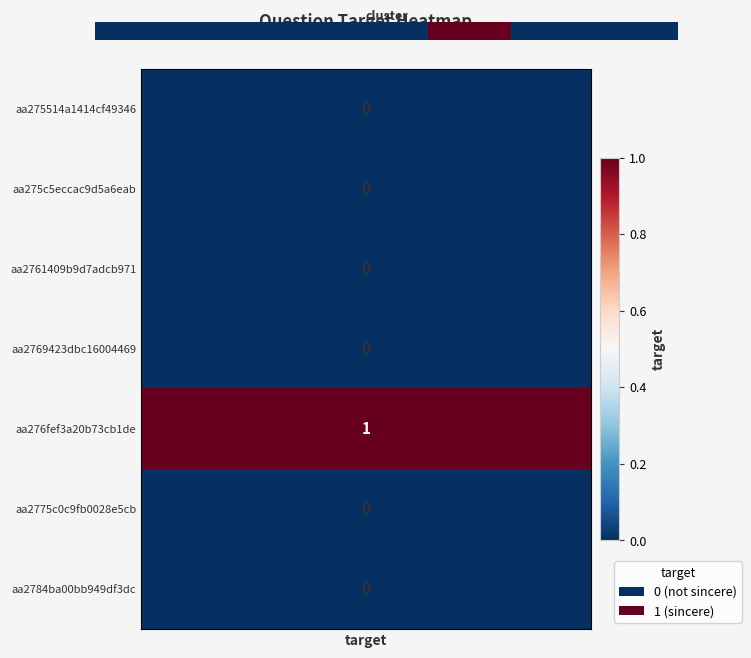

Is it true that the value at target is 0?

True